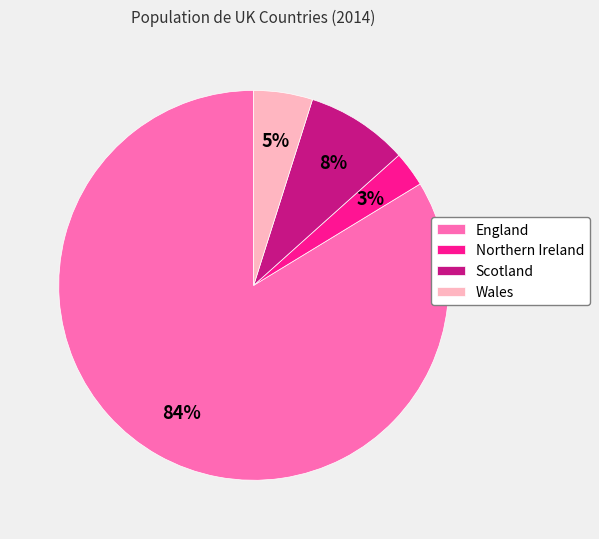

How many segments does this pie chart have?

4